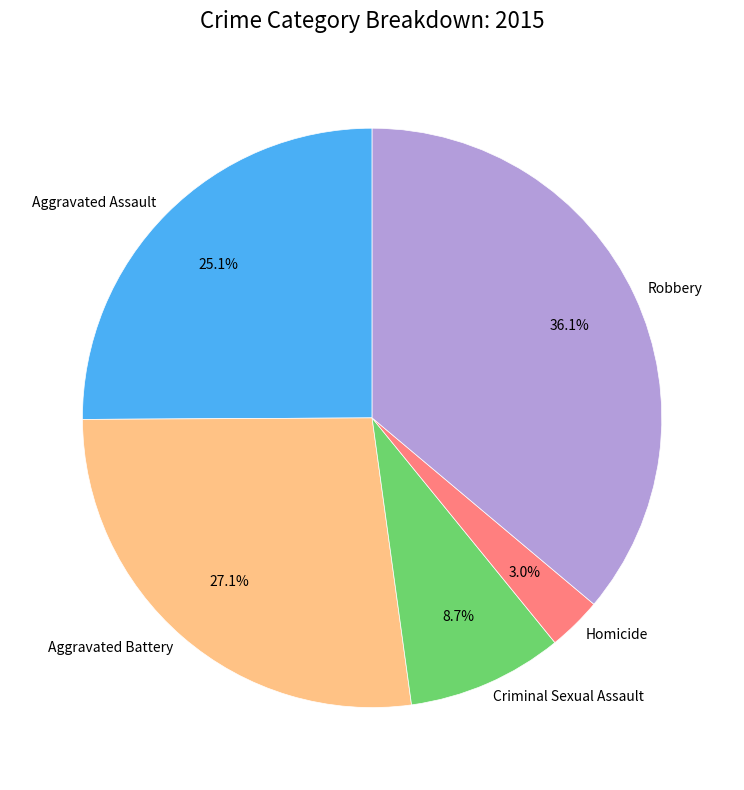

To the nearest percent, what portion does Aggravated Assault represent?

25%